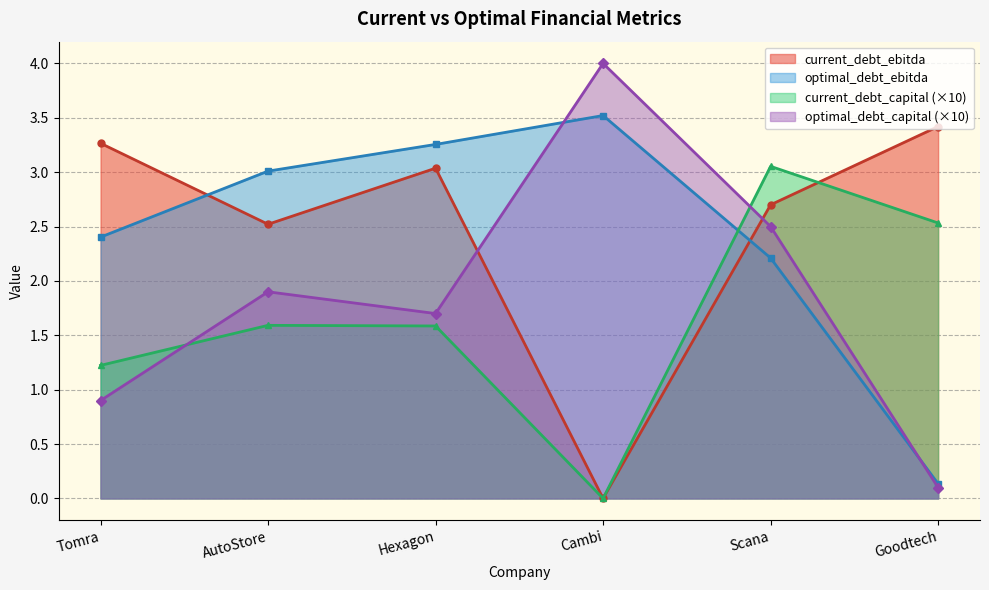

Rank the series at Cambi from highest to lowest value.

optimal_debt_capital, optimal_debt_ebitda, current_debt_ebitda, current_debt_capital